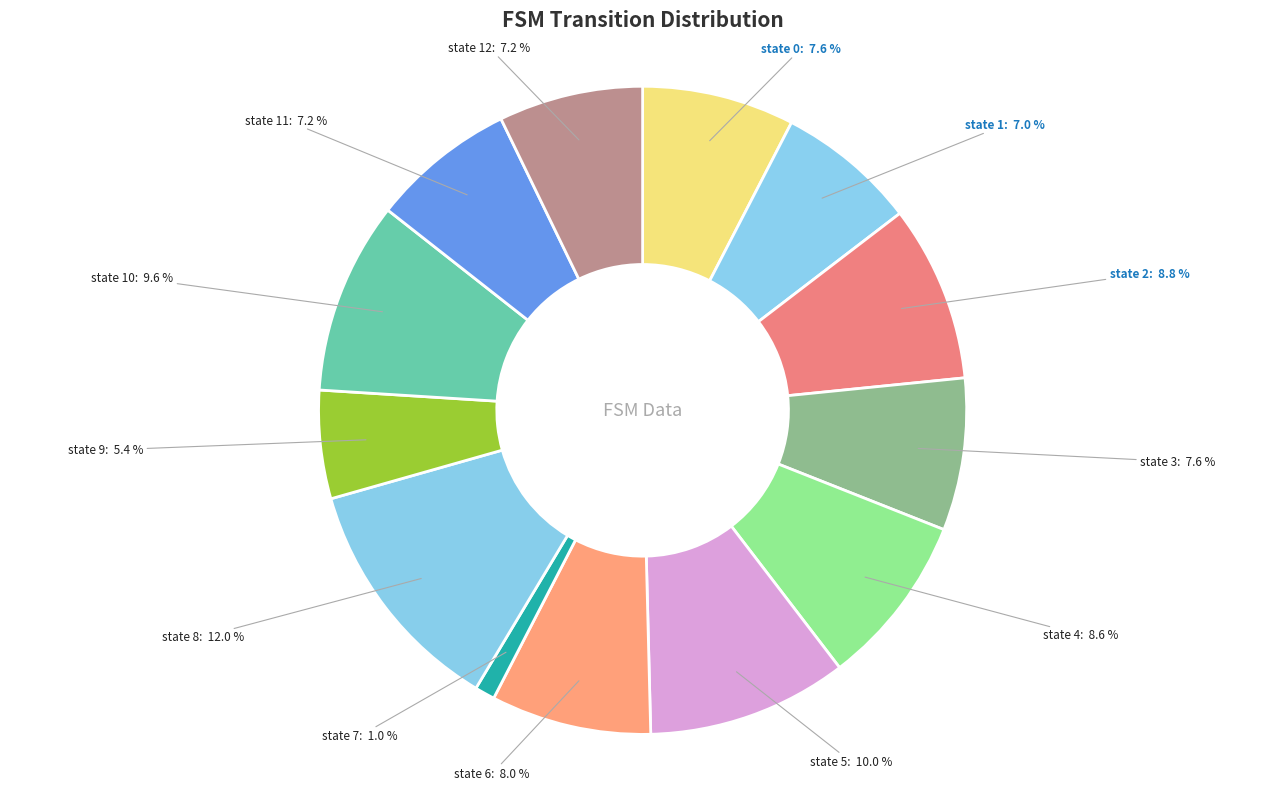

What is the smallest slice in the pie chart?

state 7